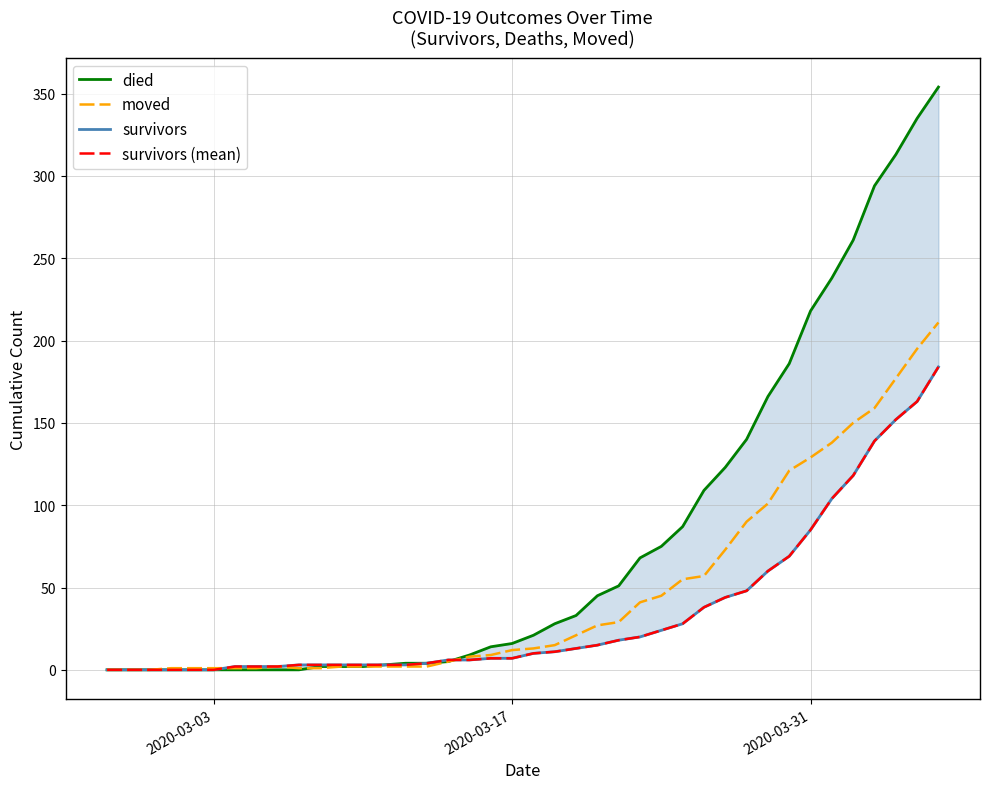

Is this an area chart (filled region under the line)?

No